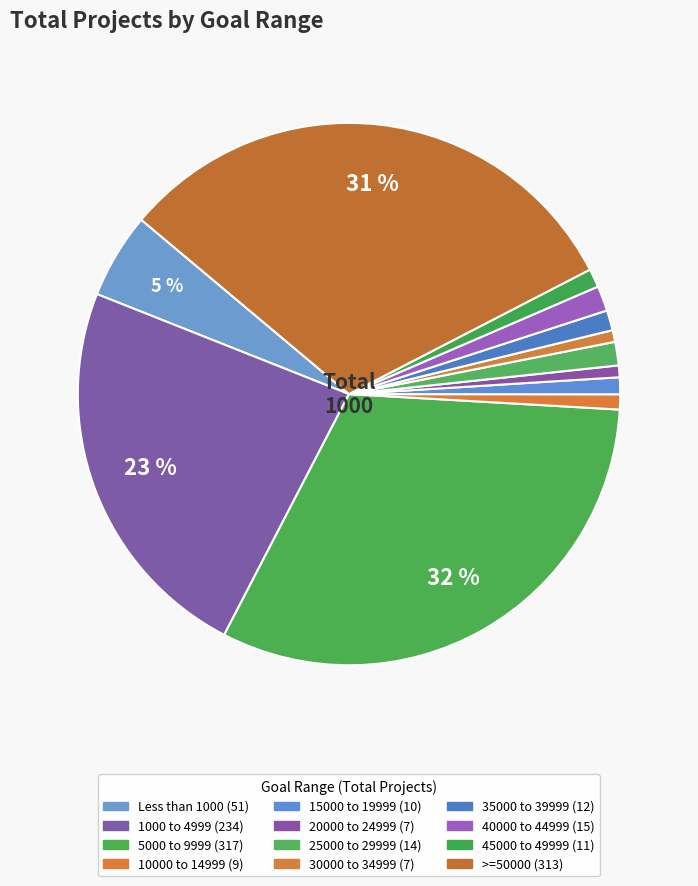

What is the change in value from 10000 to 14999 to 40000 to 44999?

+6